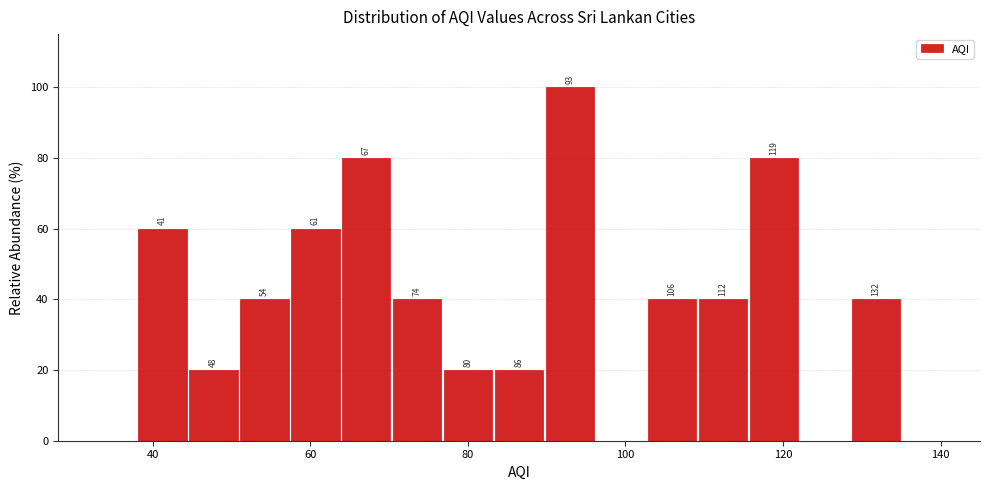

Around what value on the x-axis is the tallest bar? Give the approximate position of its centre, as read against the axis.

92